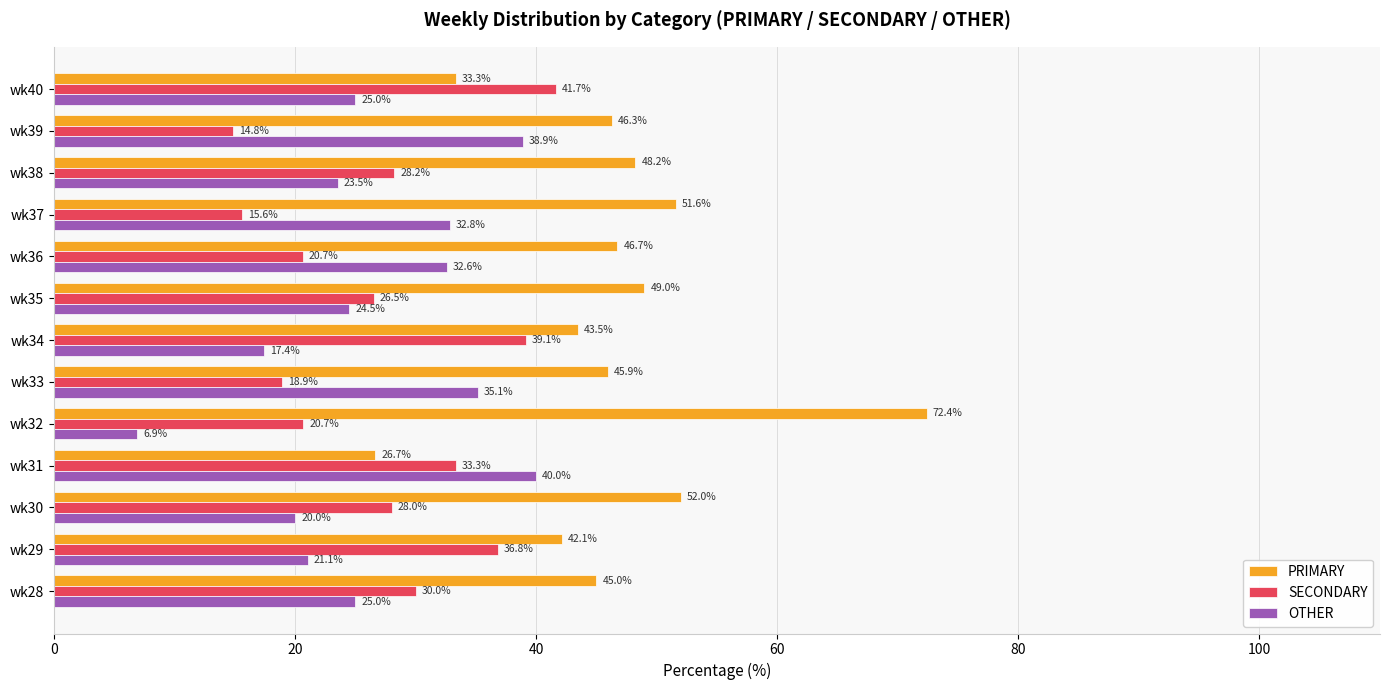

Which series has the widest spread of values?

PRIMARY